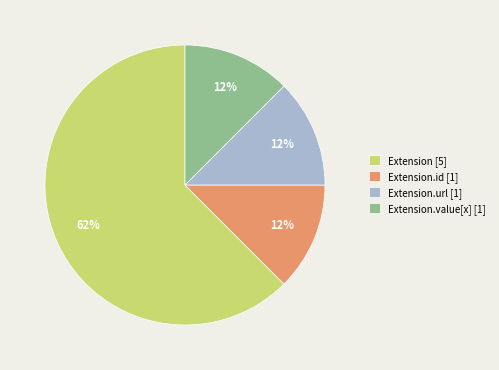

Between Extension.url [1] and Extension [5], which is larger?

Extension [5]